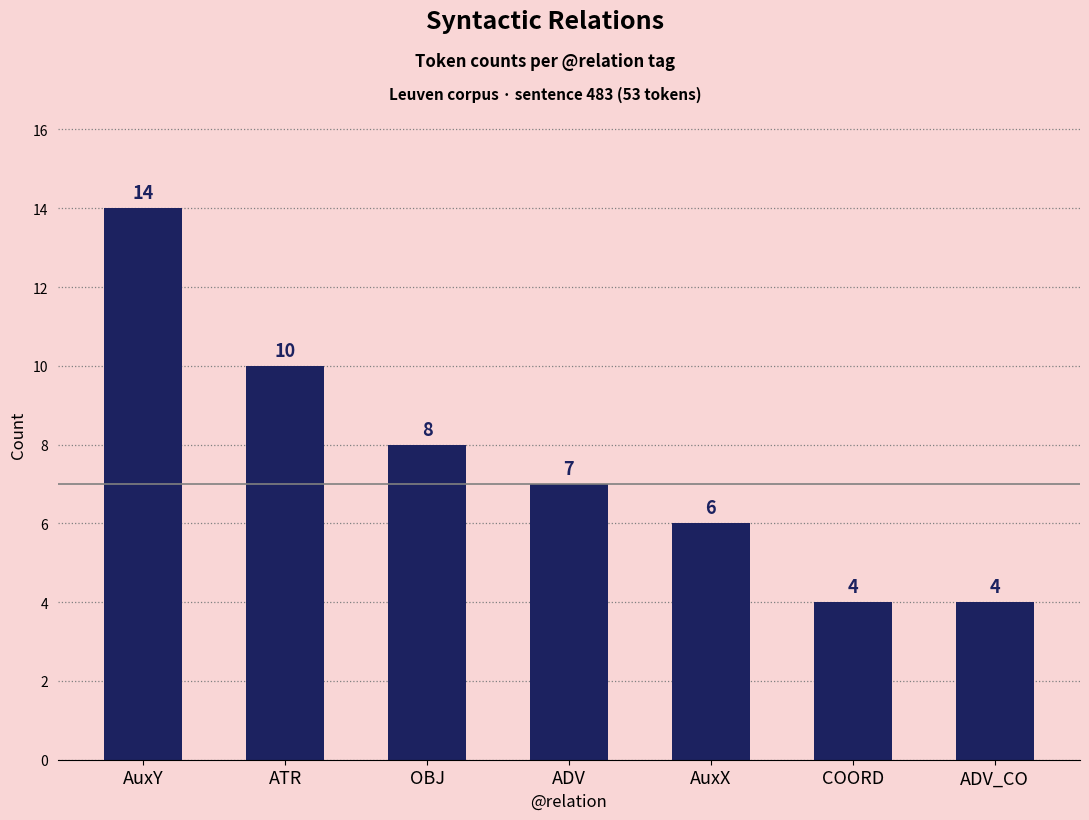

Is it true that the value at ATR is 5?

False